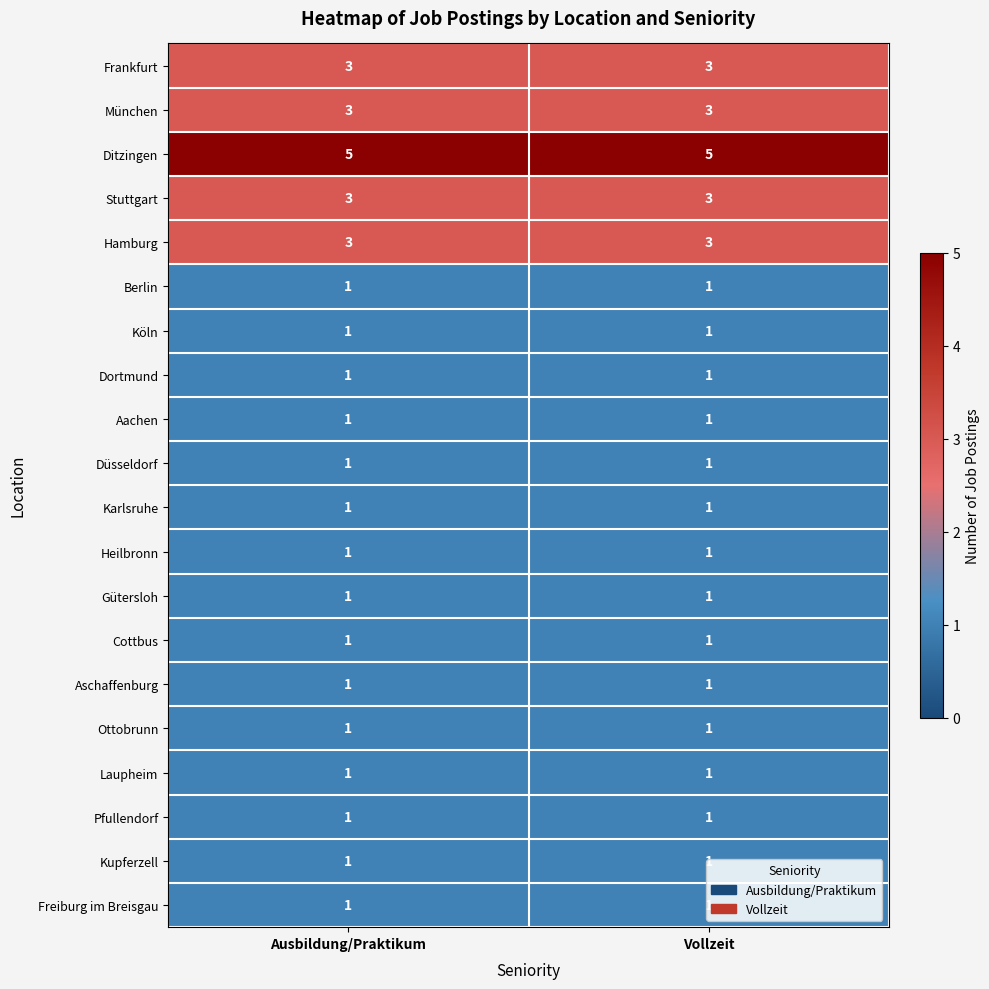

What is the total value across all series at Vollzeit?

32